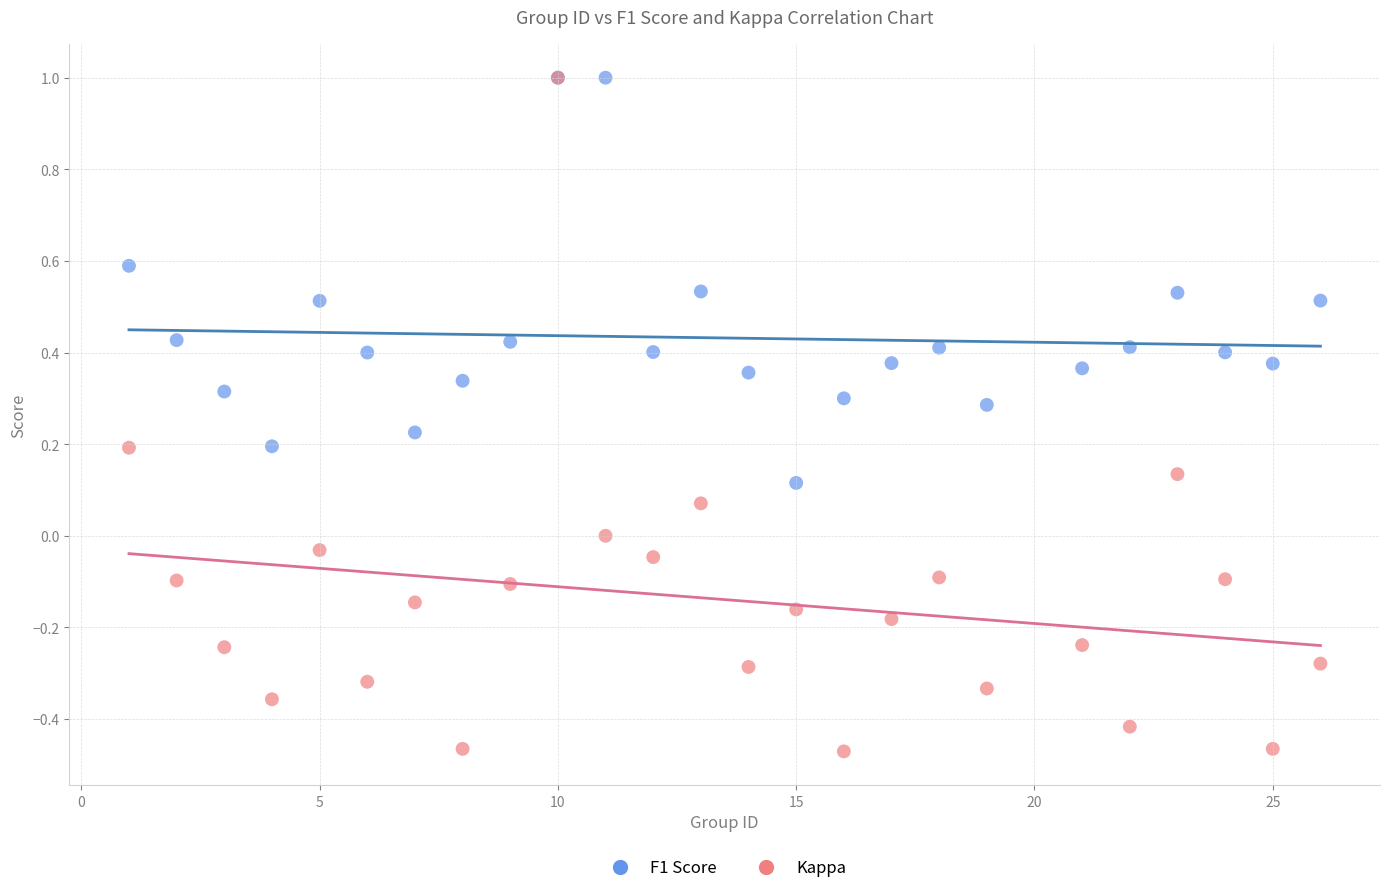

What are all the series names shown in the legend?

F1 Score, Kappa